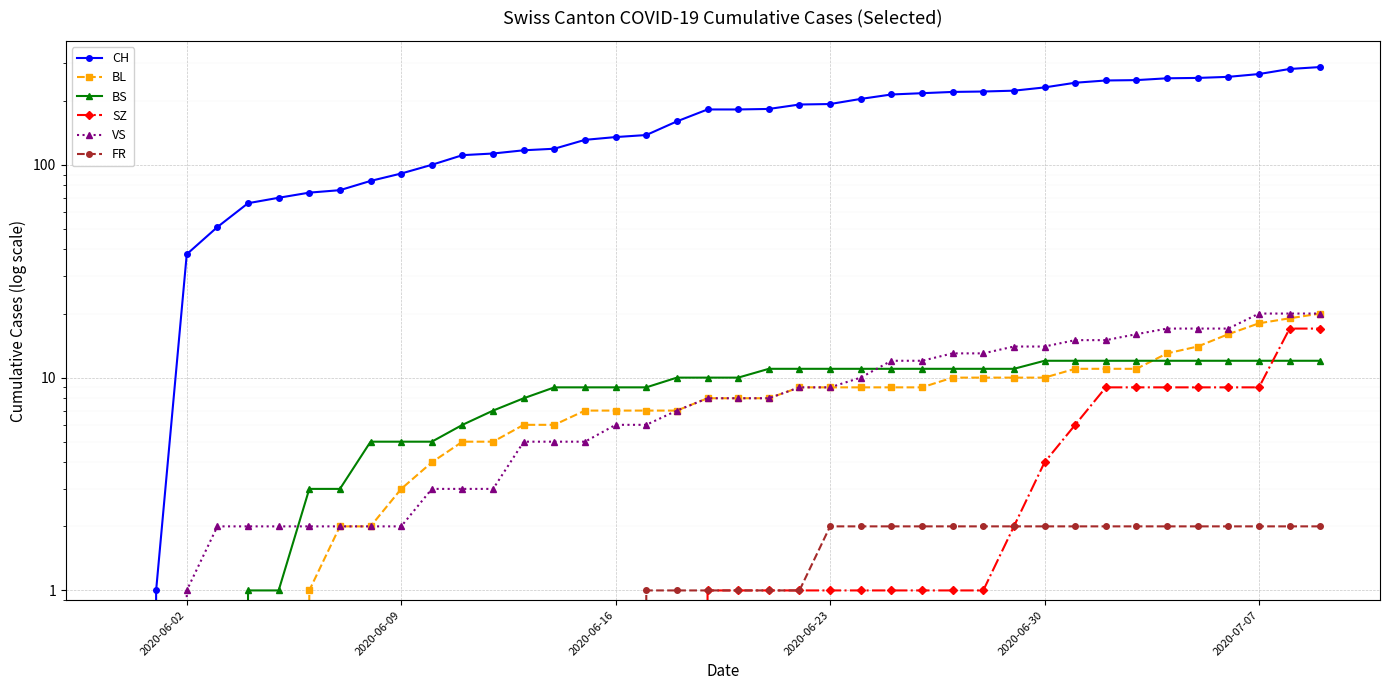

True or false: VS has more than 1 interior local peaks.

False